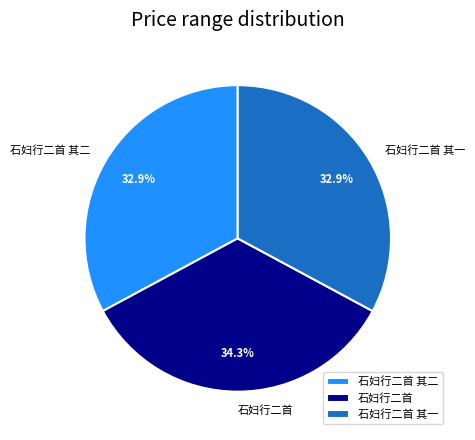

How many slices are in this pie chart?

3